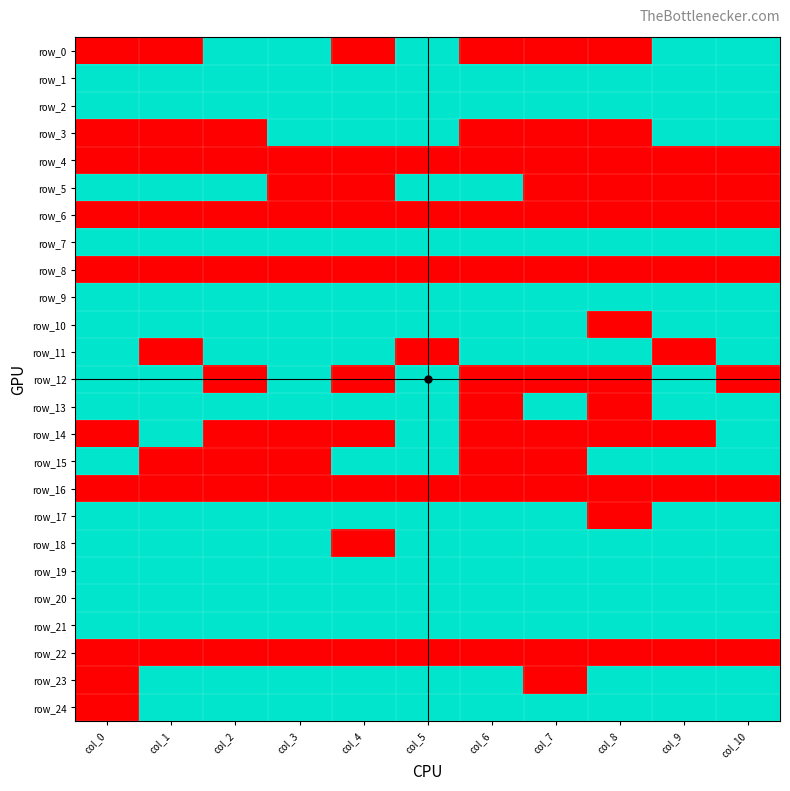

Which category has the lowest value in the row_16 series?

col_0